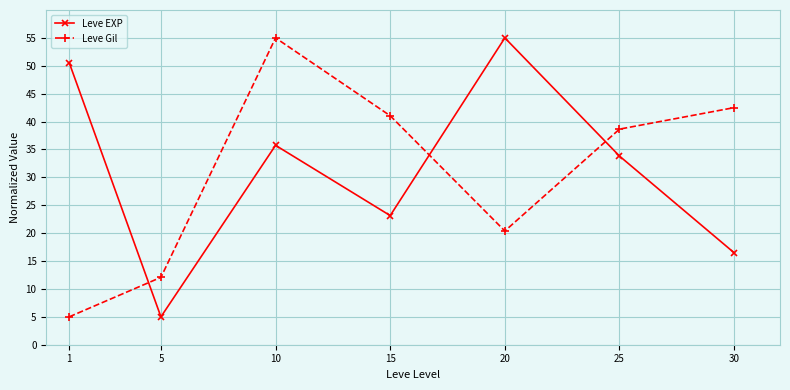

Does the chart display data point markers on the line(s)?

Yes